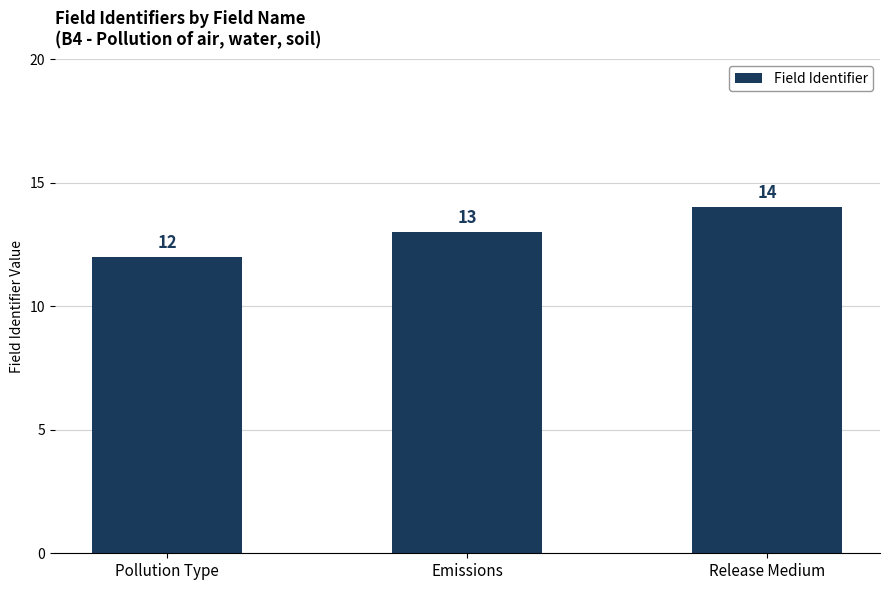

Which label corresponds to the smallest value in the chart?

Pollution Type